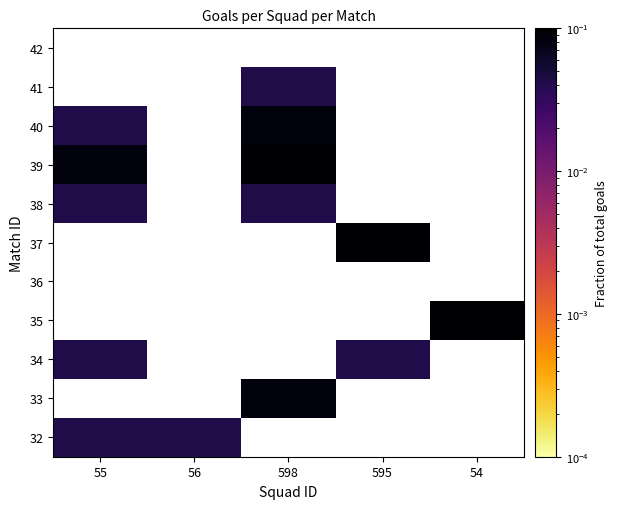

Between 595 and 54, which is larger?

595